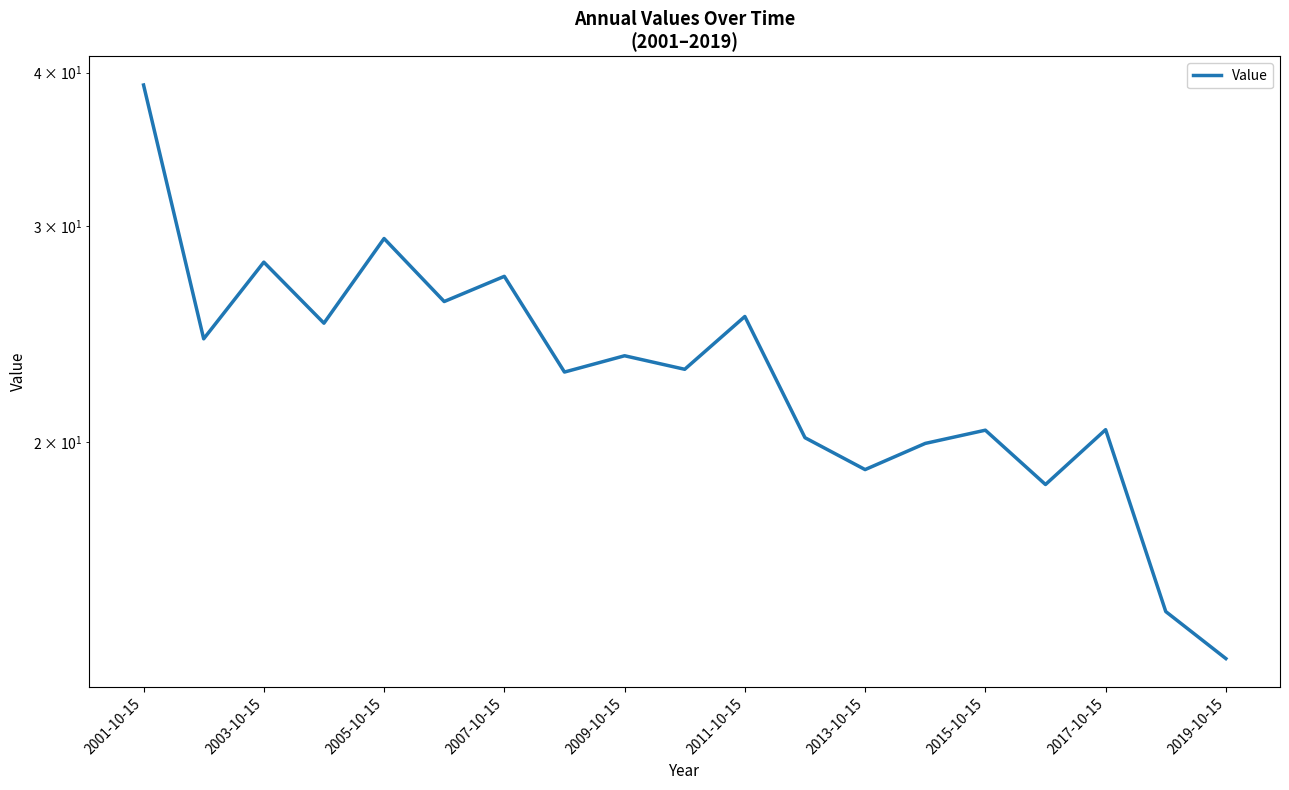

How many lines are shown in the chart?

1